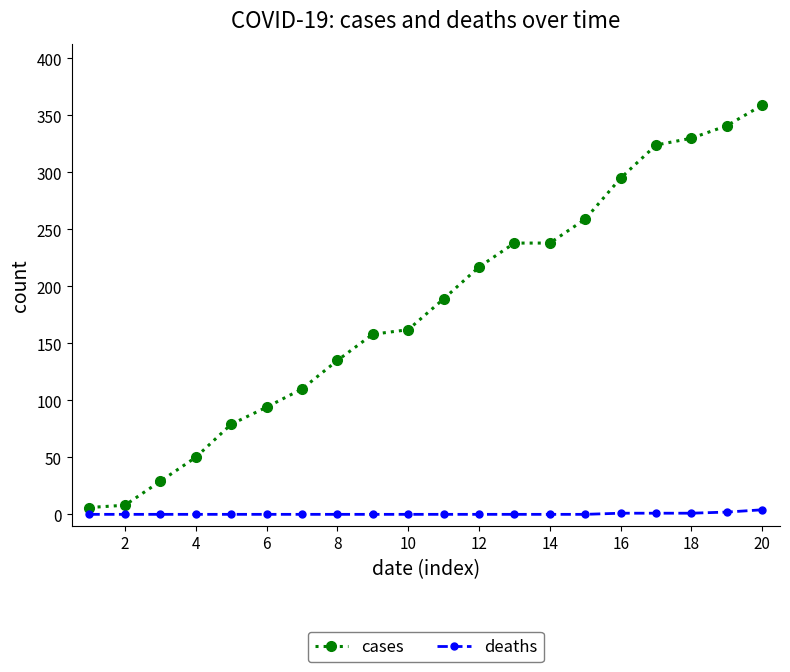

Which series has the largest total across all categories?

cases